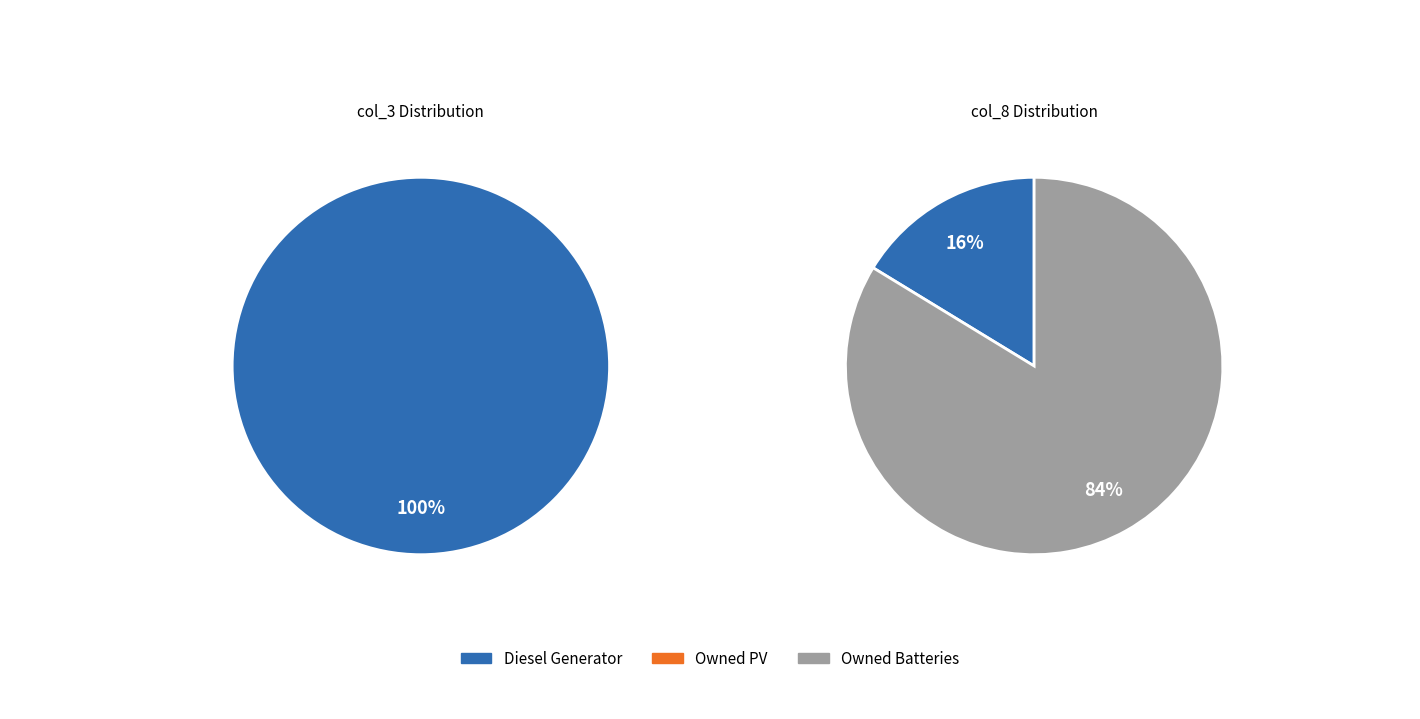

Which category accounts for the majority?

Diesel Generator